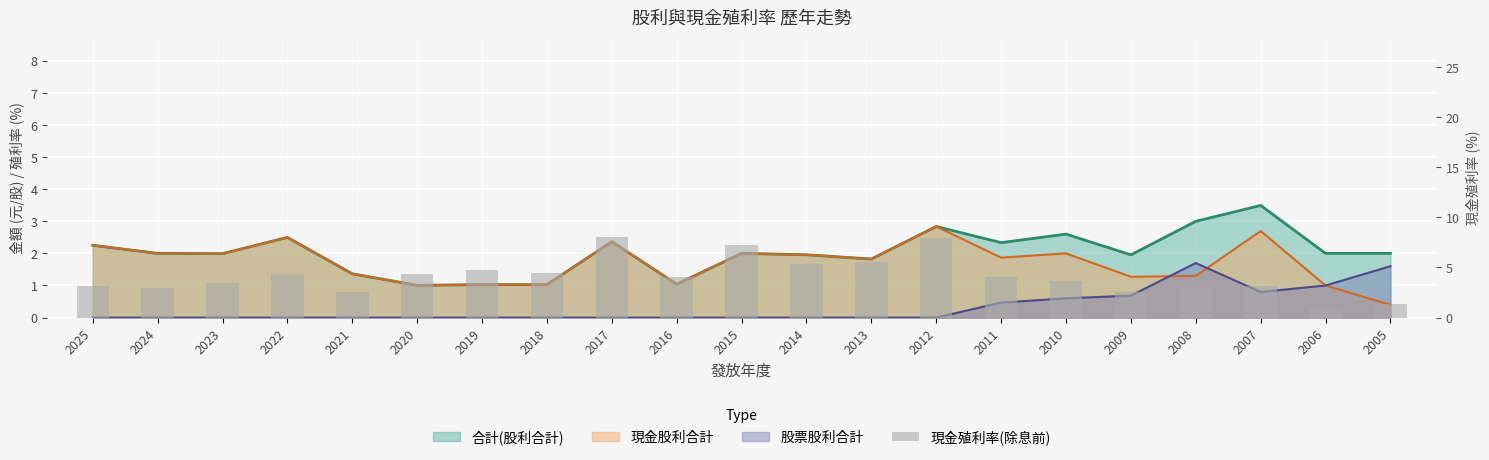

Is it true that the value at 2018 is 6.0?

False